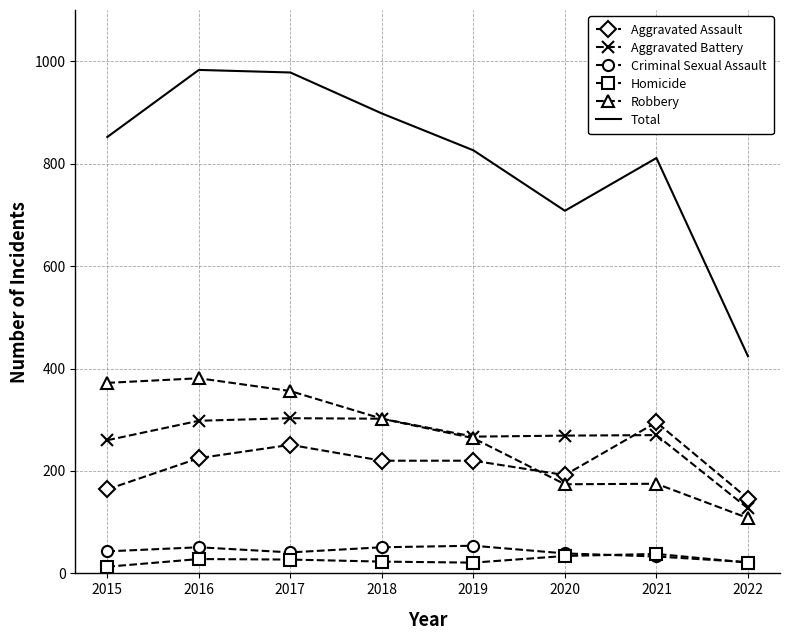

Which series changed the most between 2019 and 2022?

Total